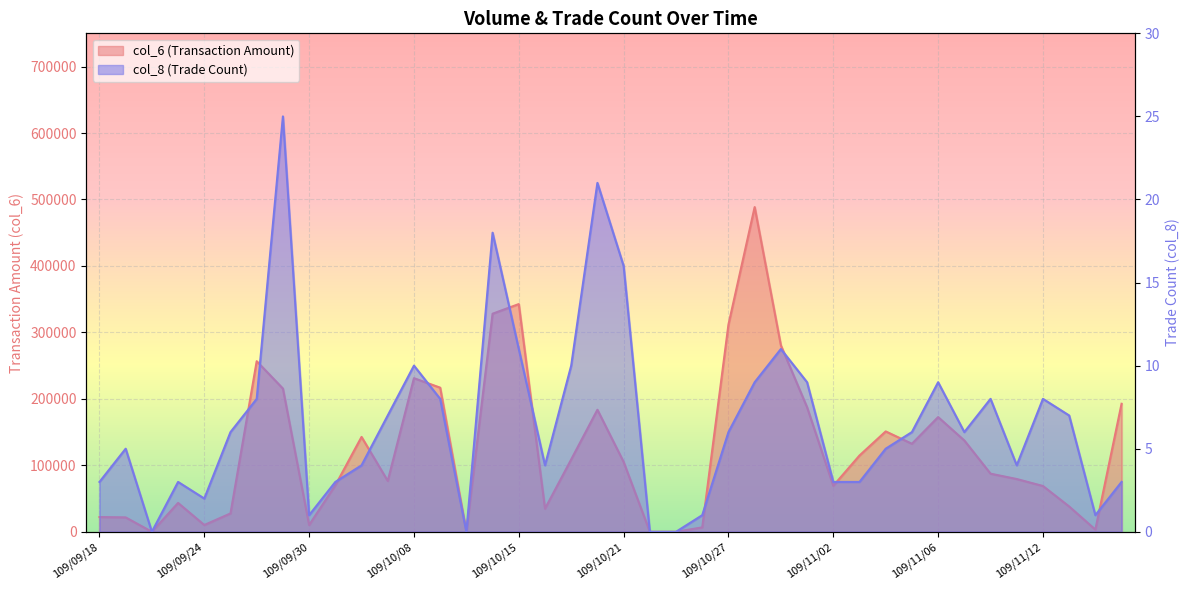

Where does the col_6 series first go above 105040?

109/09/28